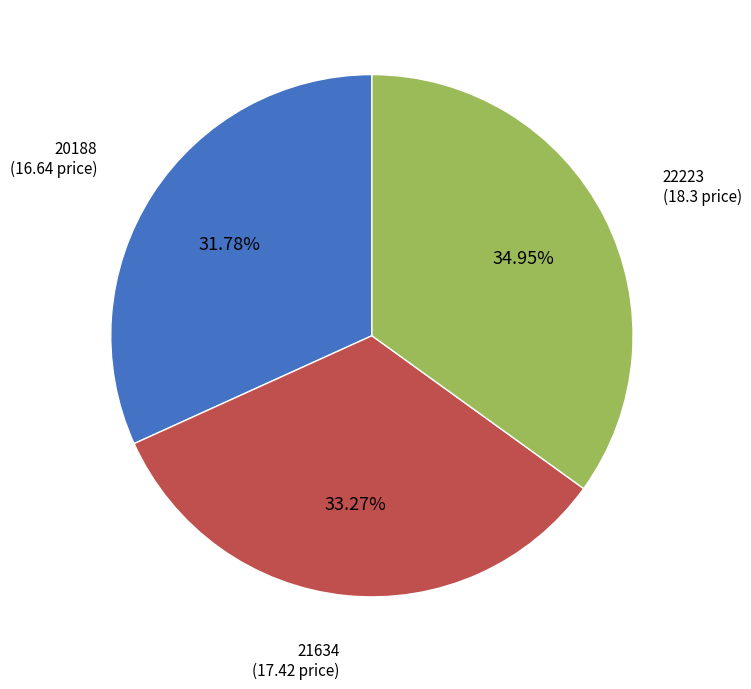

Which has a higher value, 20188 or 22223?

22223